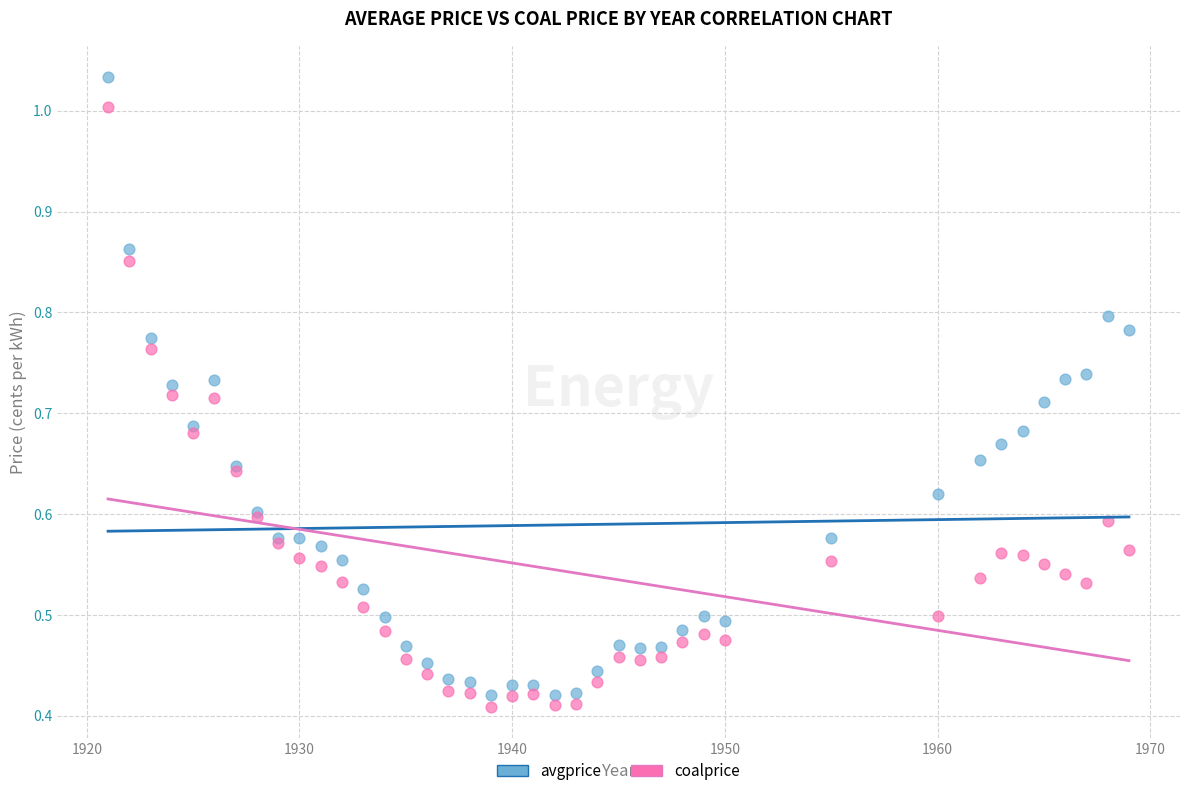

Which series has the largest Y range (max minus min)?

avgprice